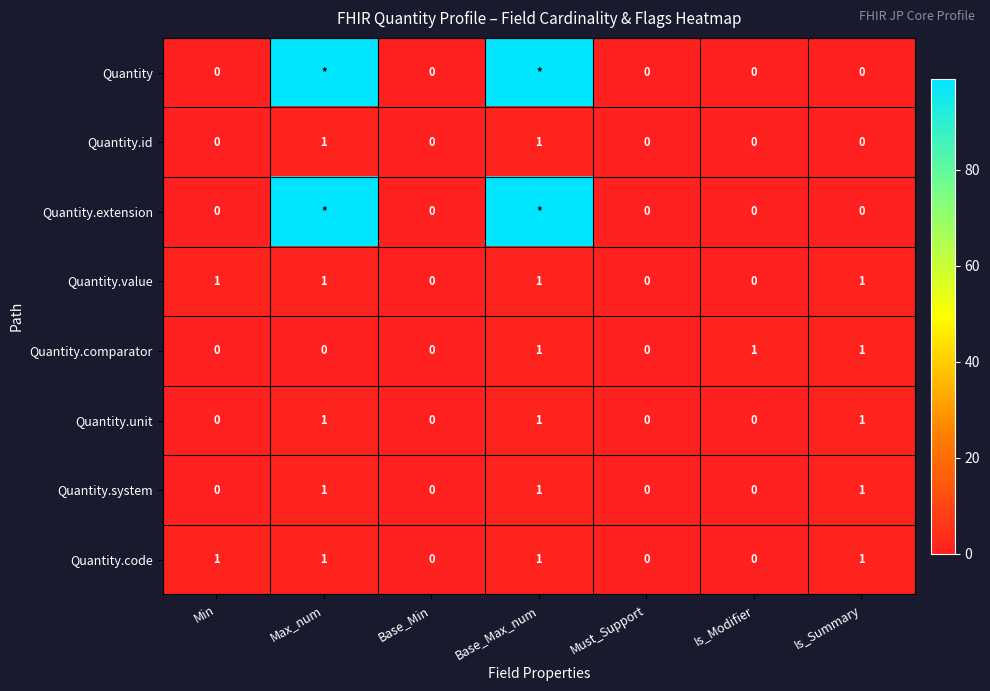

What is the sum of all Quantity.unit values?

3